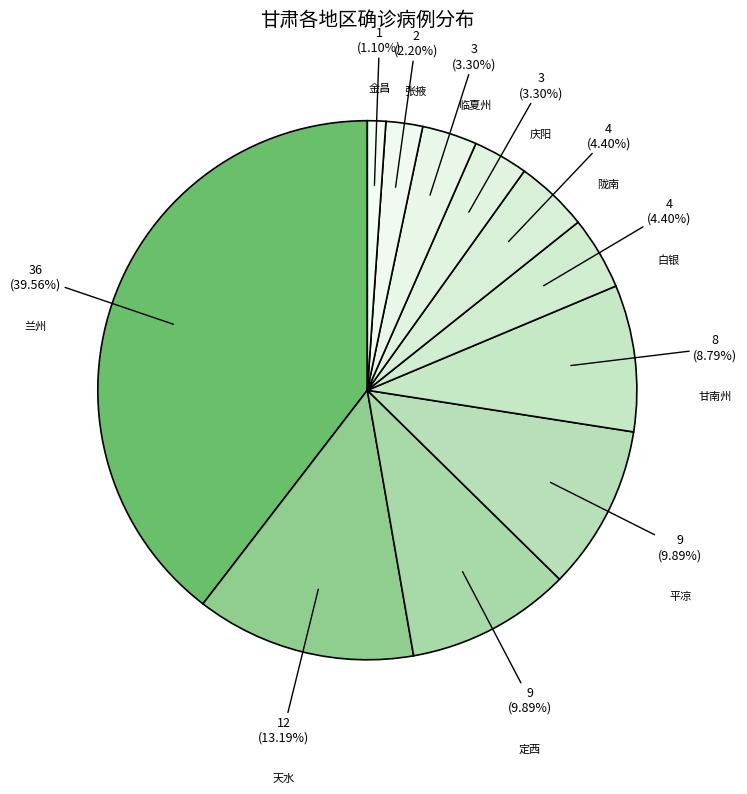

Is there a majority slice in this chart?

No